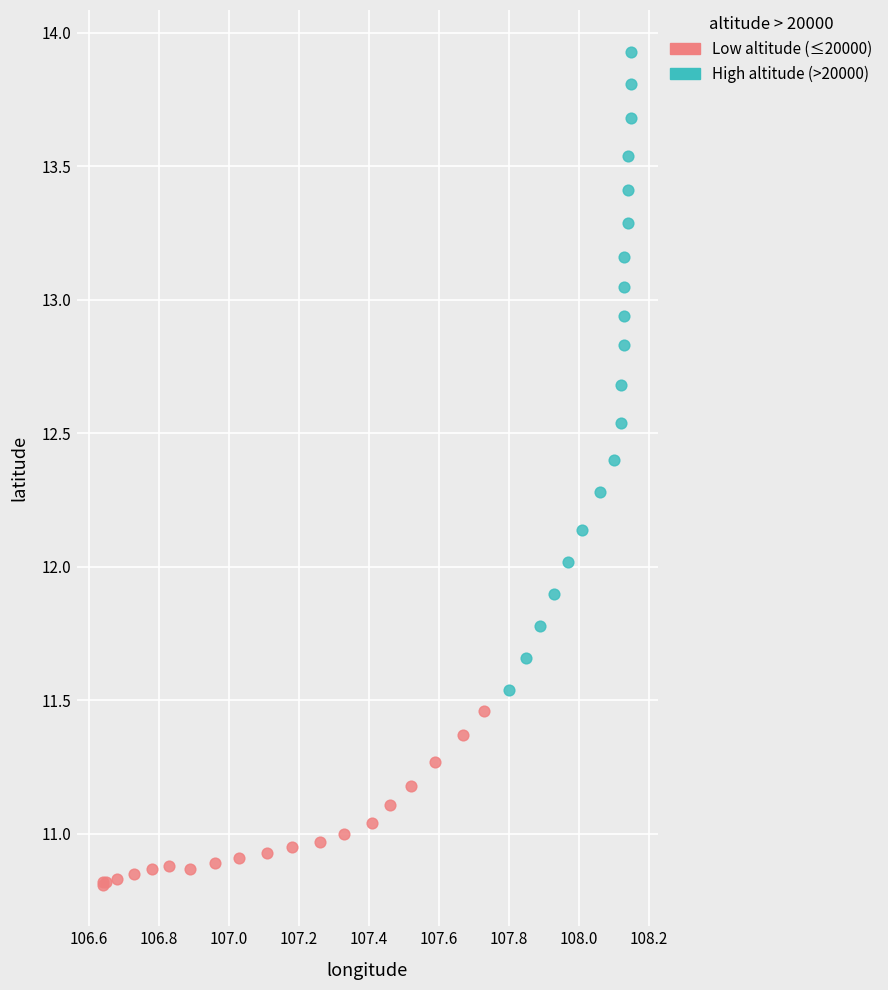

Which series reaches the maximum Y coordinate?

High altitude (>20000)